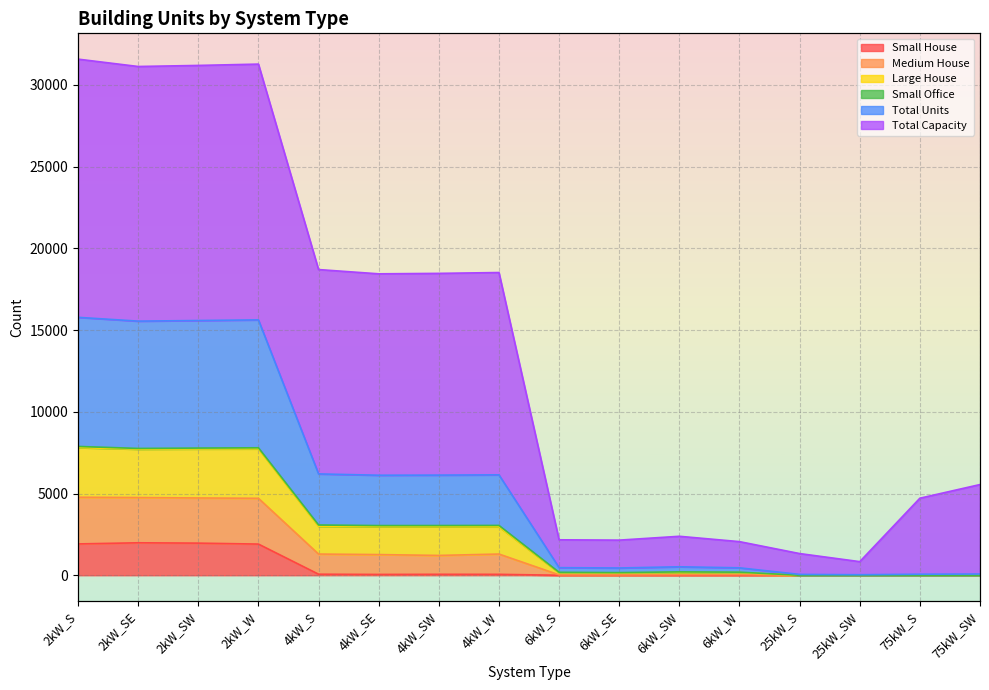

At which label does Large House reach its minimum?

25kW_SW